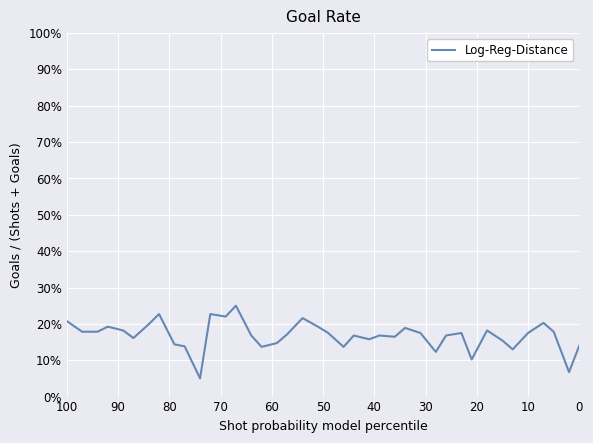

What is the maximum value shown in the chart?

0.2